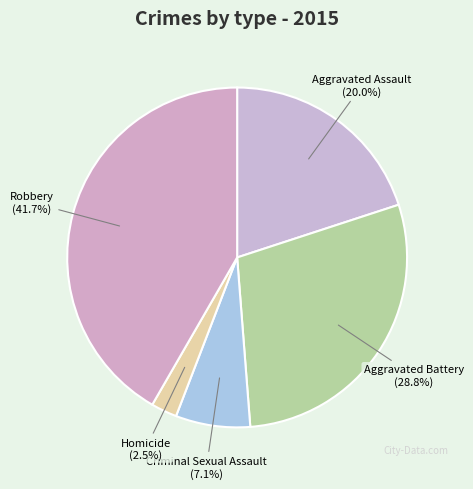

How many slices are in this pie chart?

5